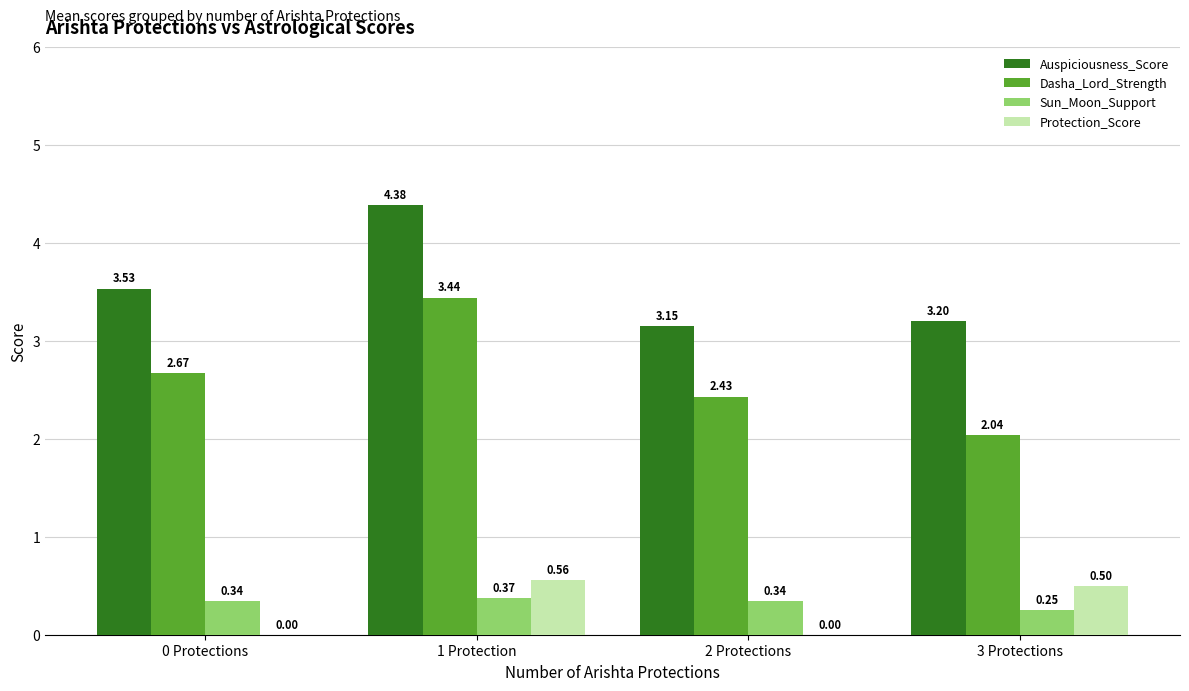

Which series has the largest total across all categories?

Auspiciousness_Score